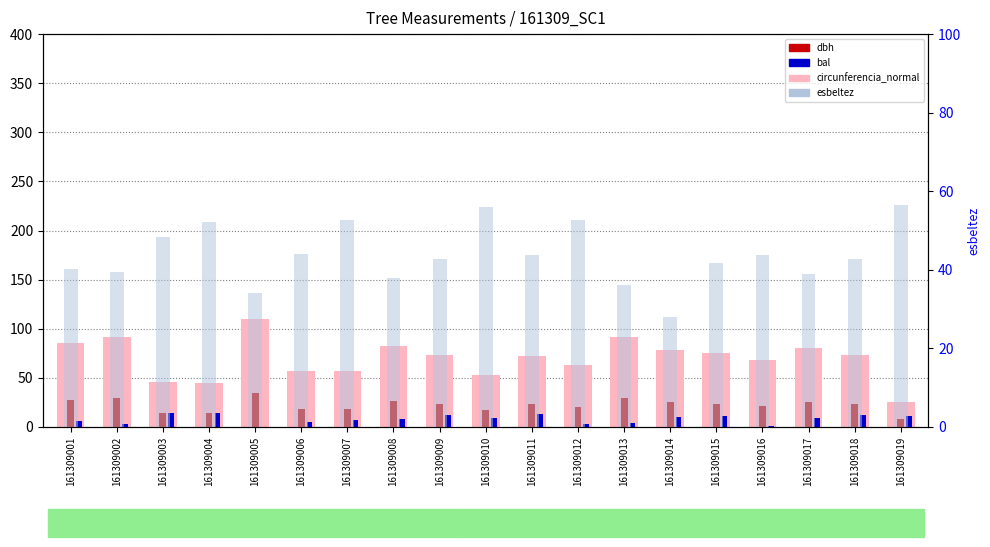

What is the total value across all series at 161309015?

151.6